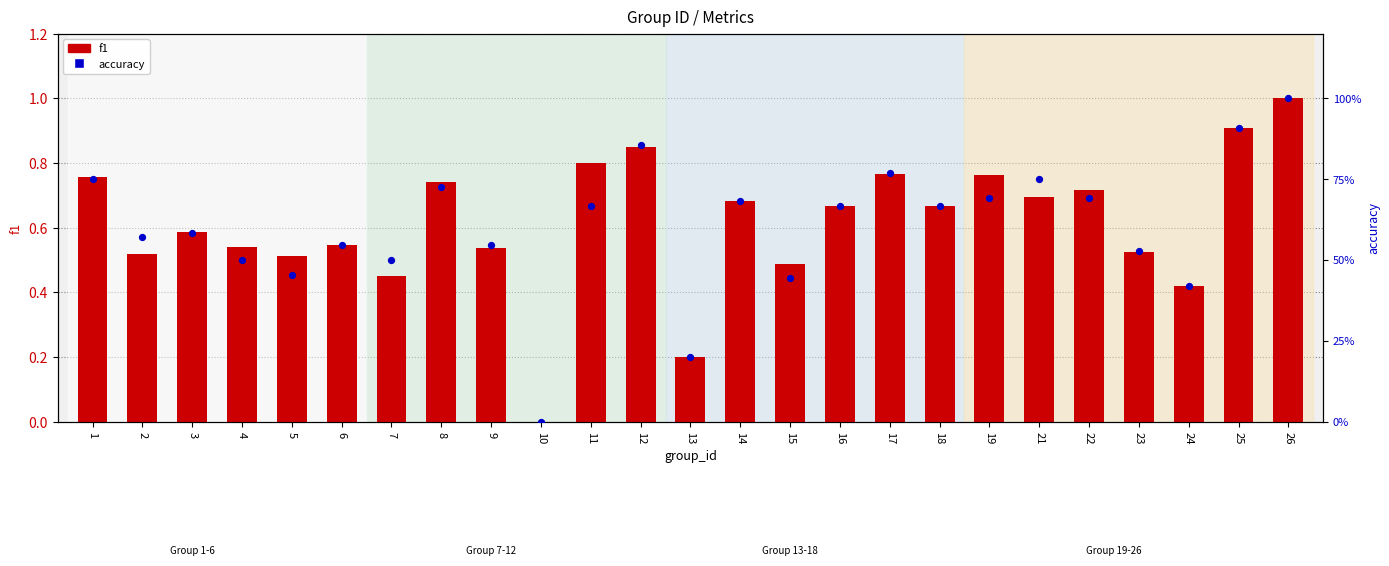

Which series has the largest total across all categories?

f1